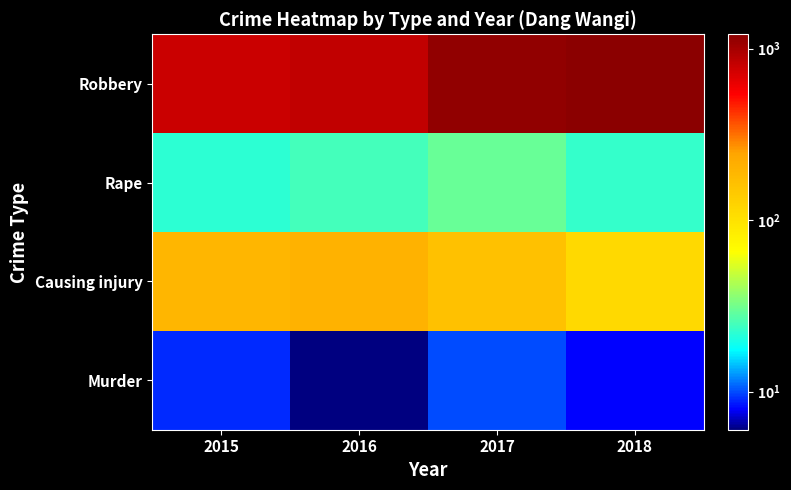

At how many categories does at least one series exceed 179?

4